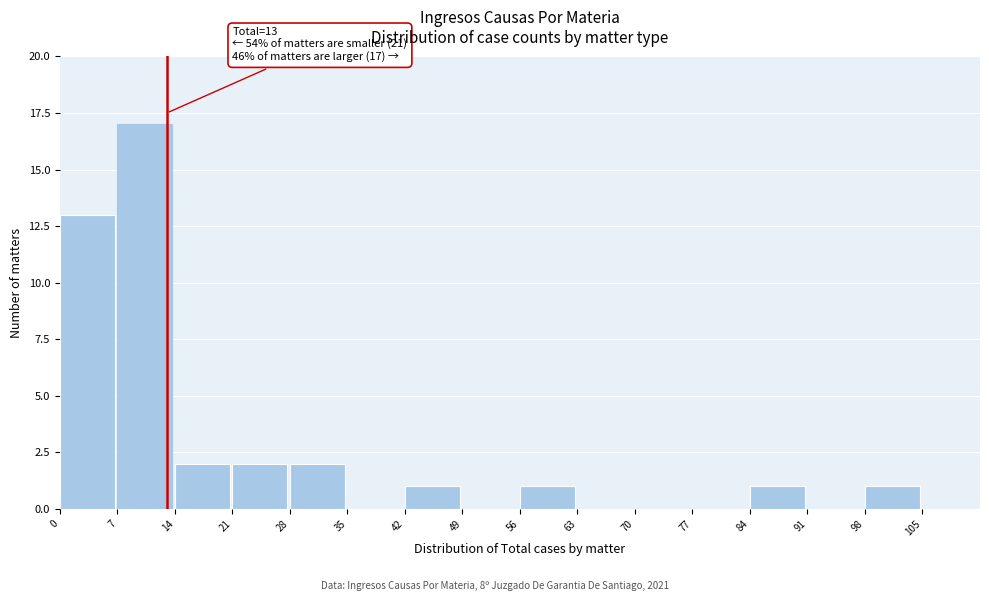

Which range on the x-axis has the tallest bar?

7 to 14